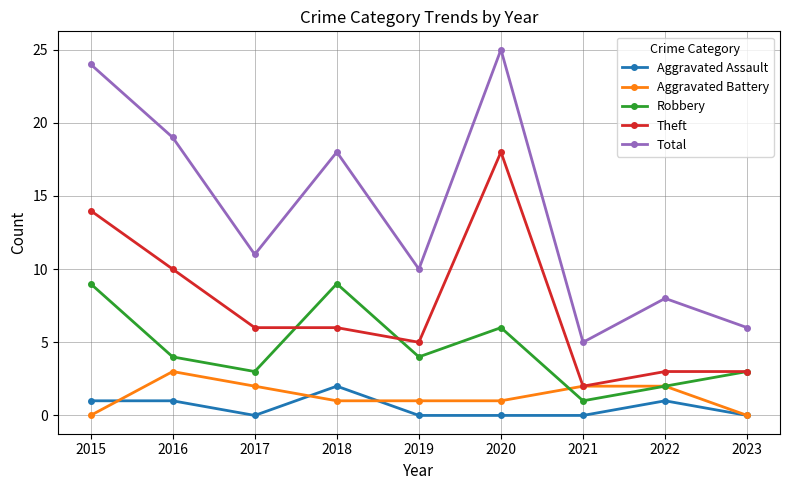

Rank the series by their maximum value, from highest to lowest.

Total, Theft, Robbery, Aggravated Battery, Aggravated Assault